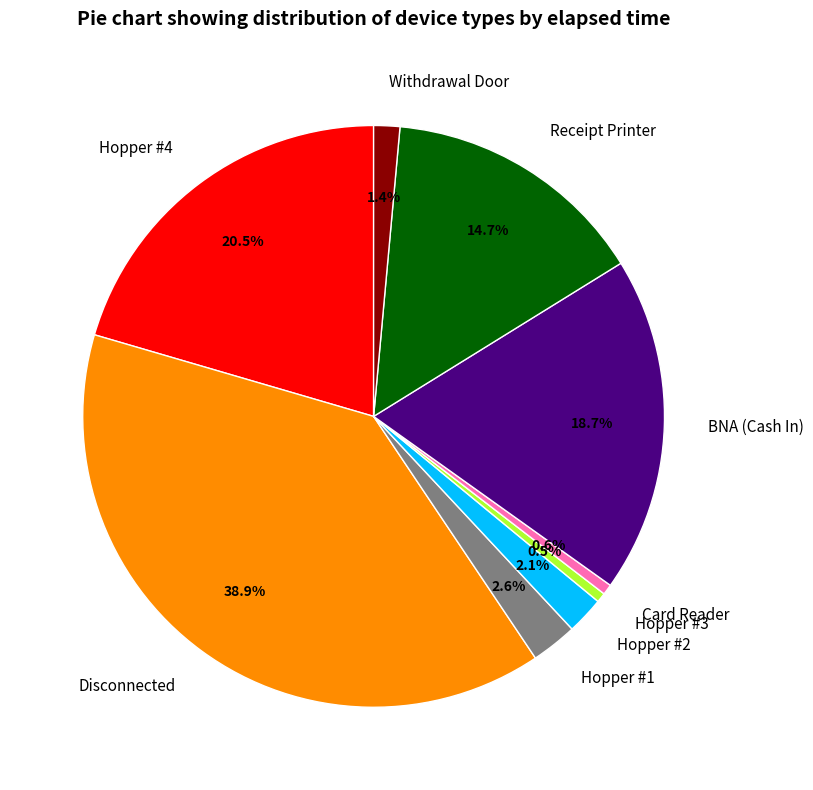

How much of the chart is everything except Hopper #3?

99.5%